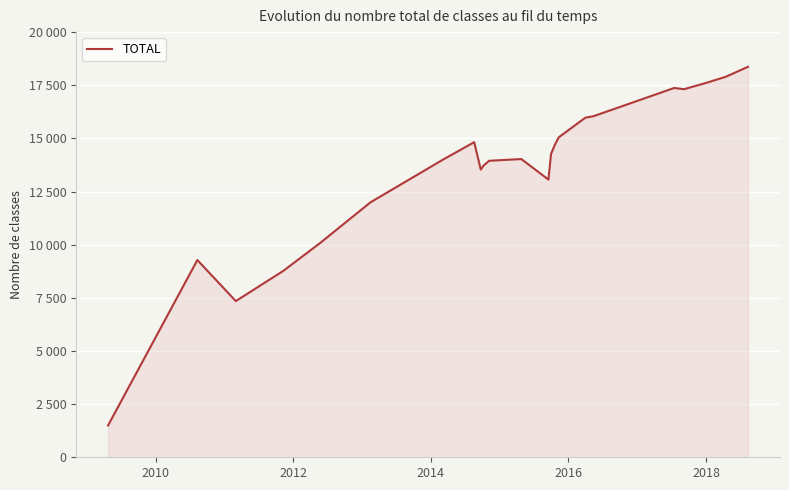

What is the difference between the maximum and minimum values?

16874